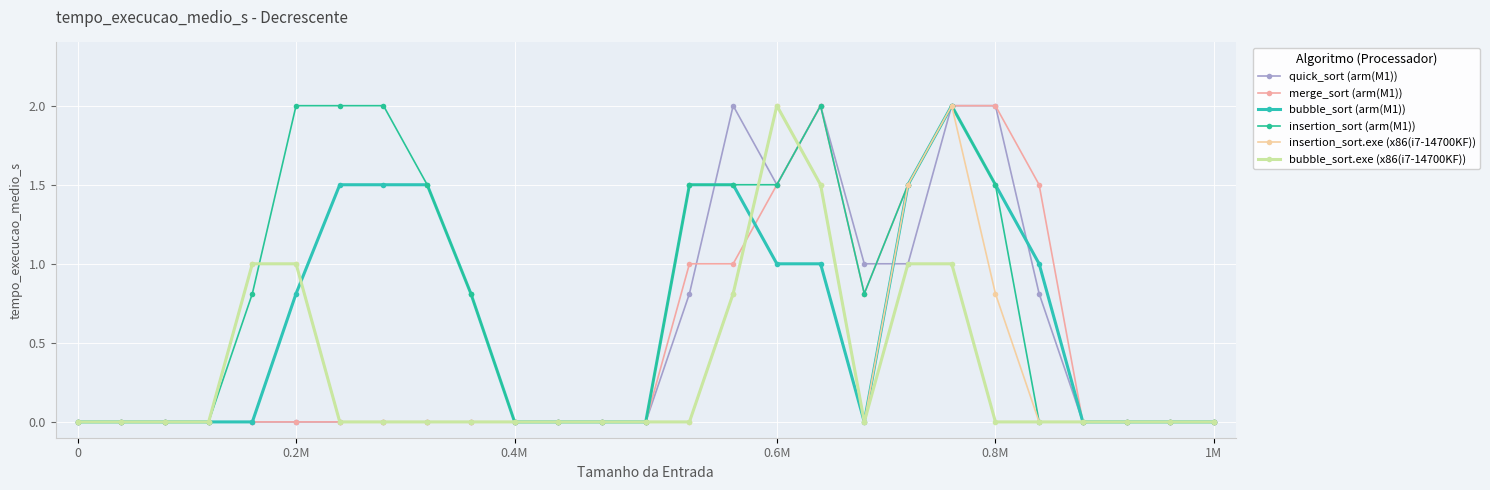

How many series are shown in this chart?

6